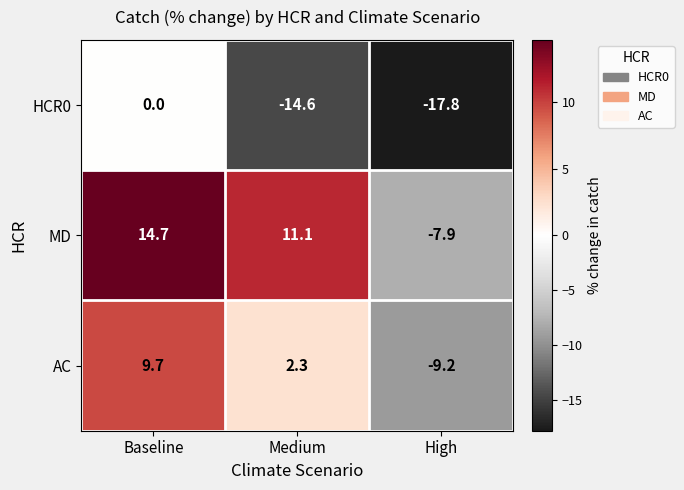

Count the number of data series in this chart.

3